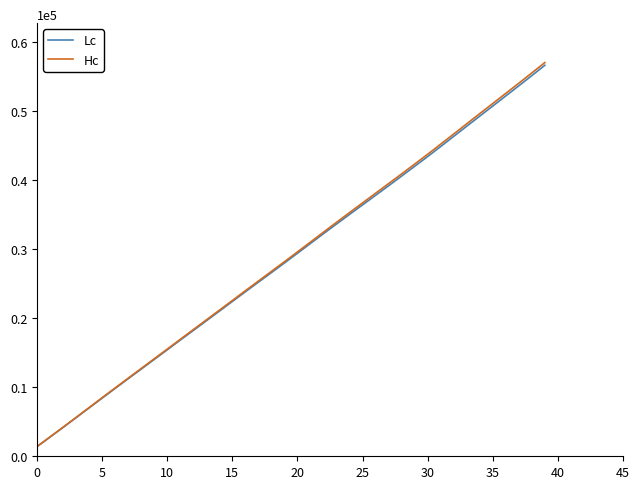

What is the maximum value for Hc?

57005.1